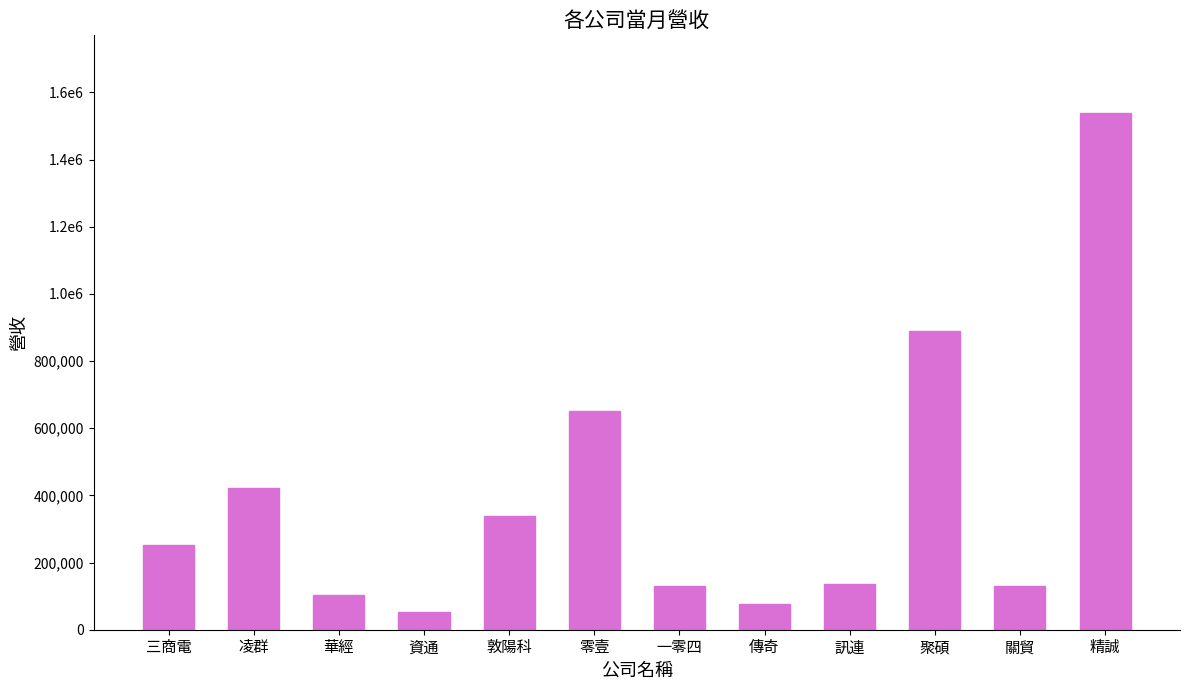

The value at 傳奇 is 77412. True or false?

True